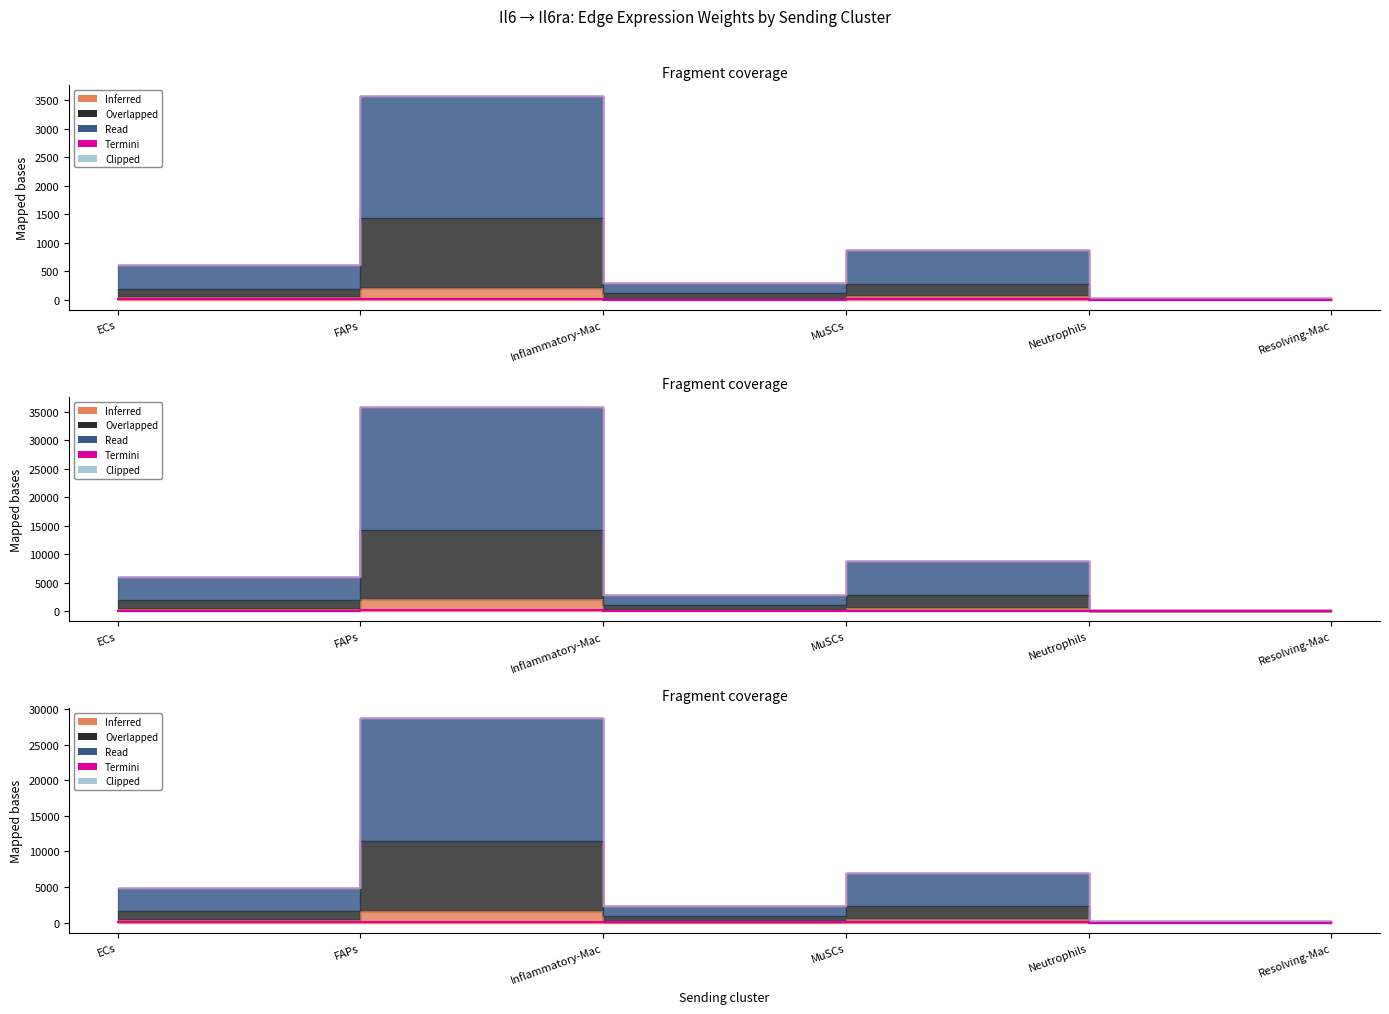

Between FAPs and MuSCs, which series saw the biggest shift?

Clipped